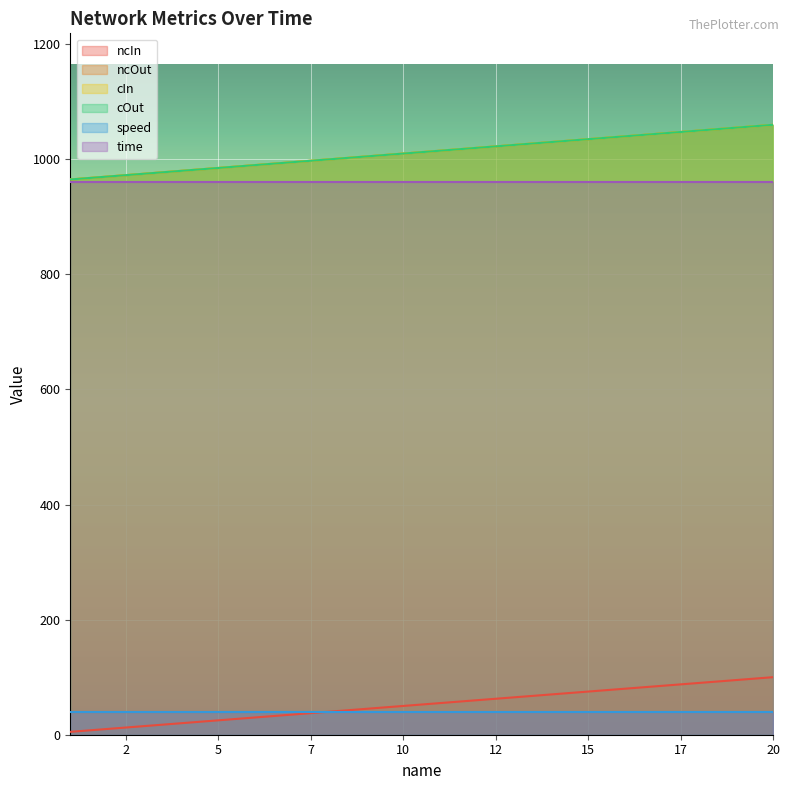

The value of ncIn at 13 is 65. True or false?

True